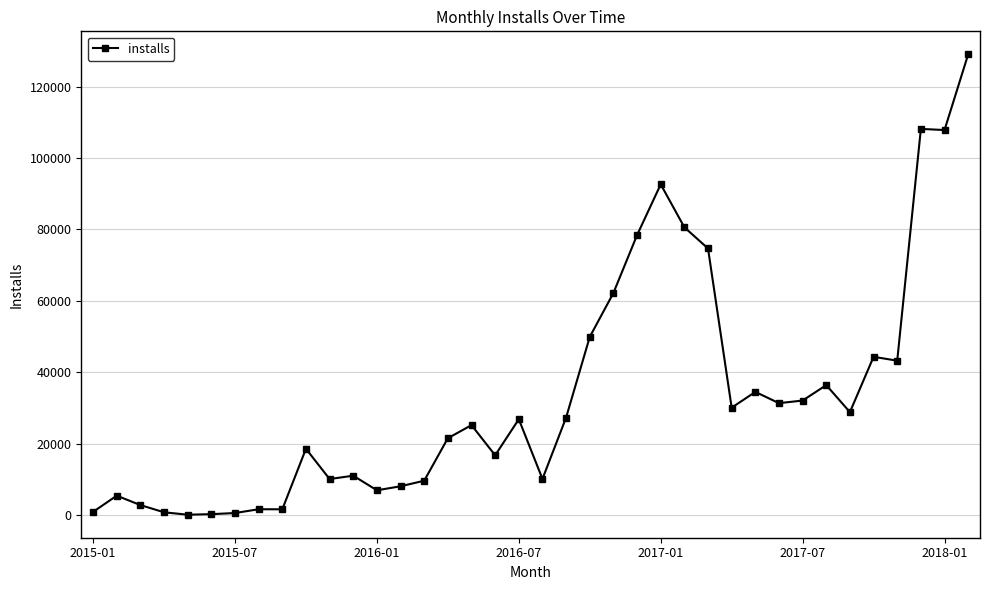

What is the value of the 4th point from the left?

749